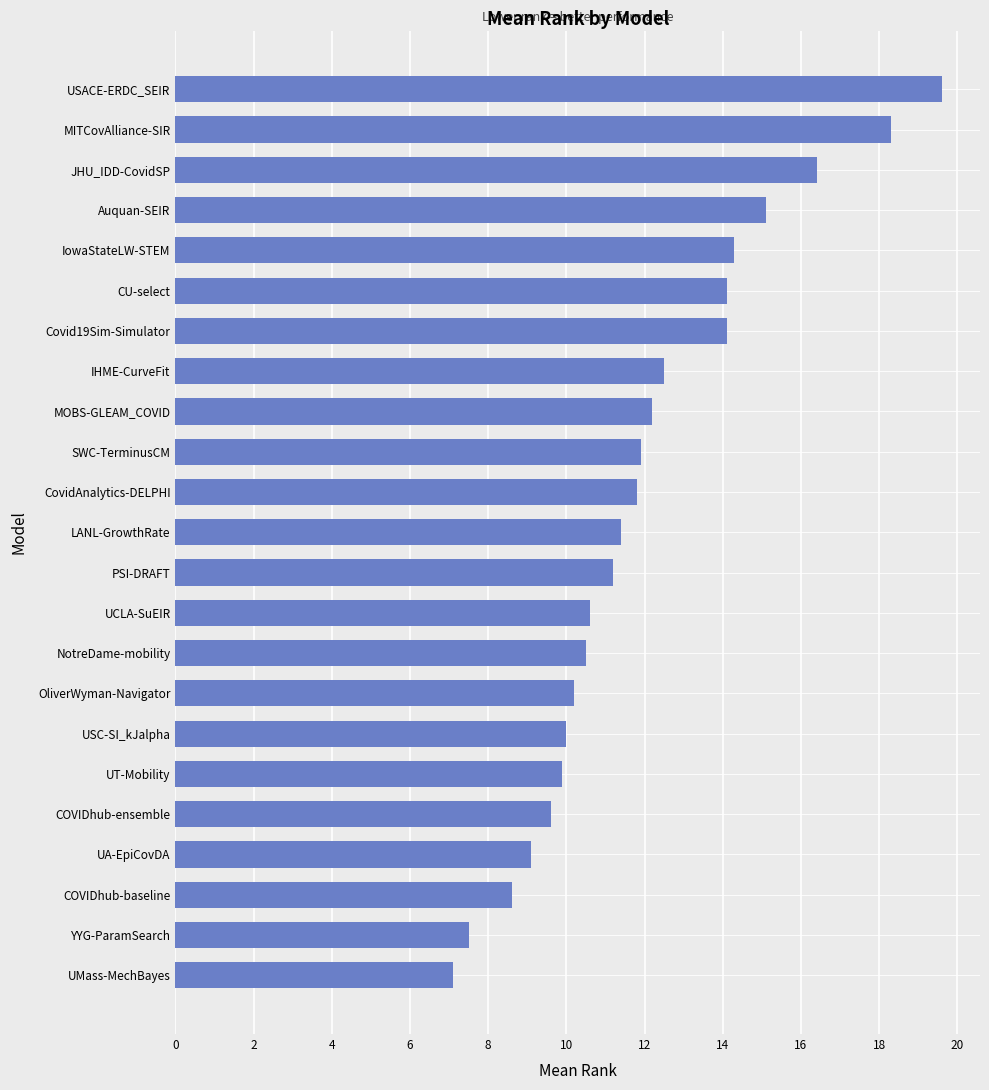

Which has a higher value, UCLA-SuEIR or SWC-TerminusCM?

SWC-TerminusCM